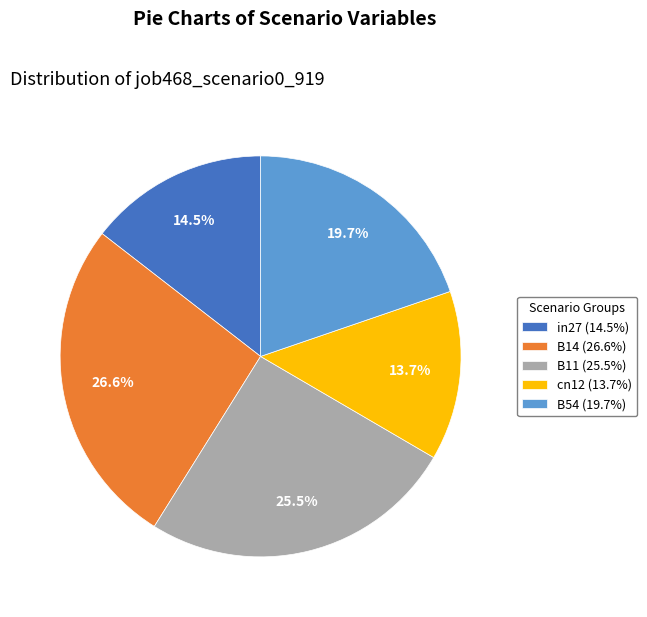

Which category has the smallest portion of the pie?

cn12